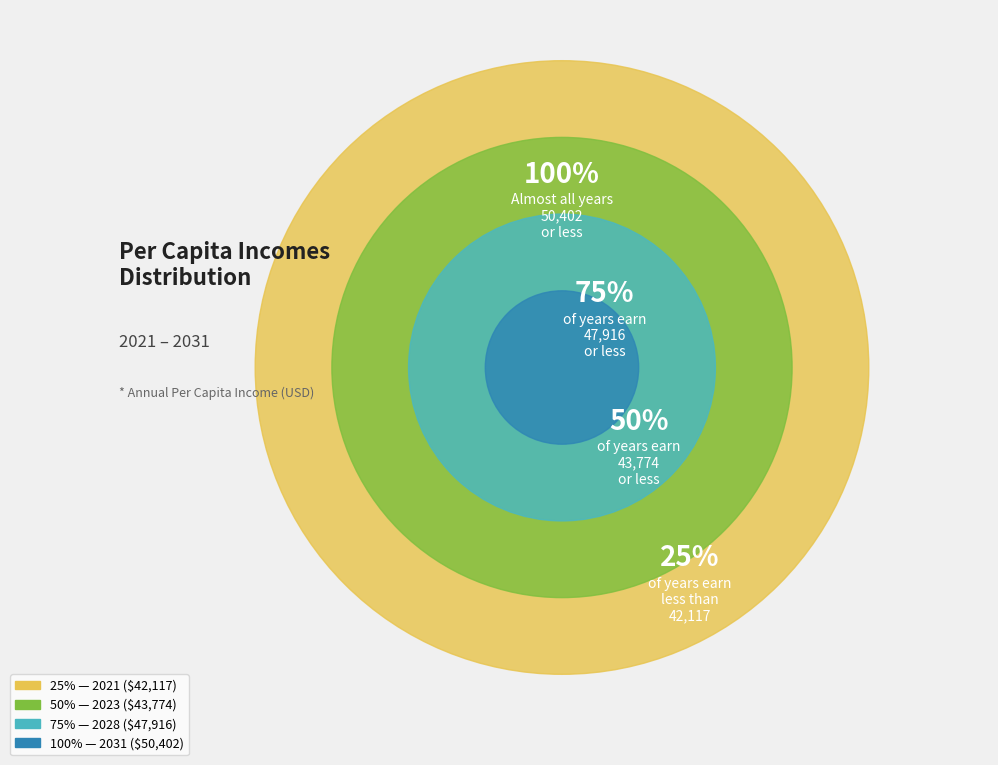

True or false: 2027 accounts for 23% of the total.

False